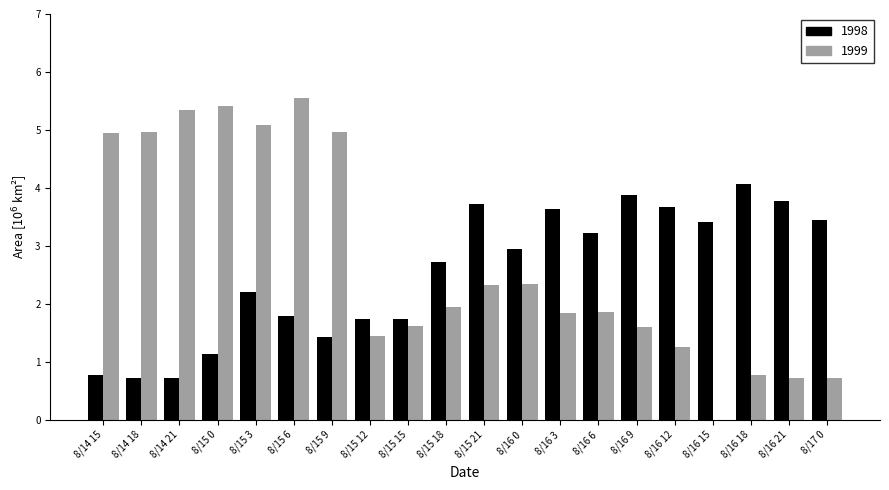

What is the sum of all 1998 values?

50.7